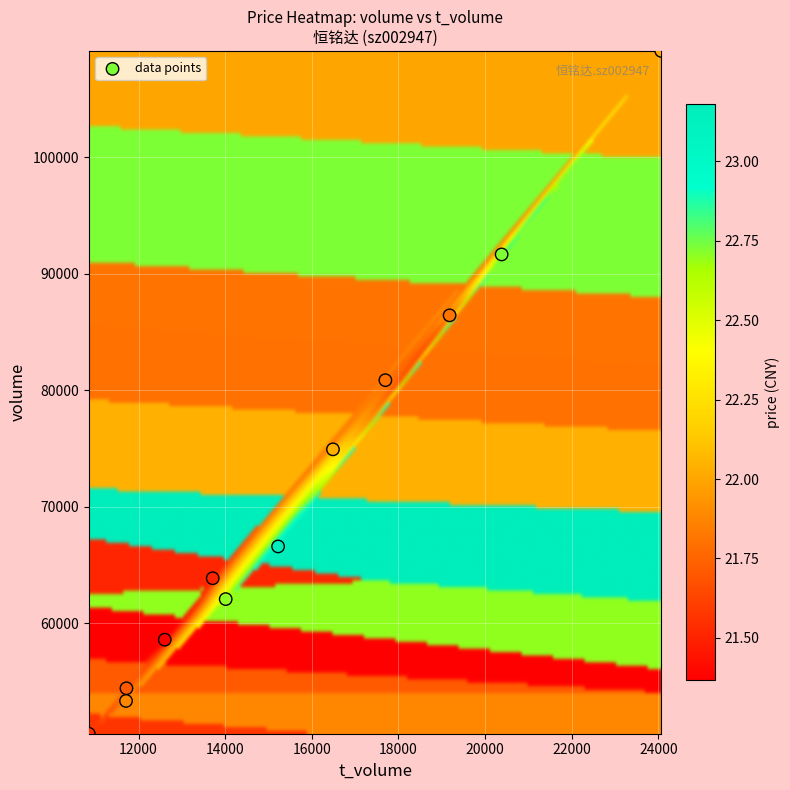

What is the average X value?

15638